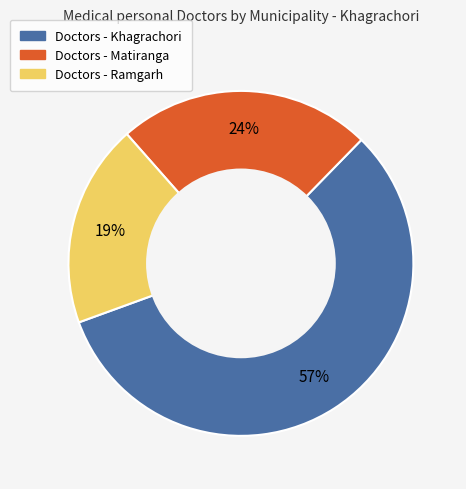

Is there any slice that represents more than half of the pie?

Yes